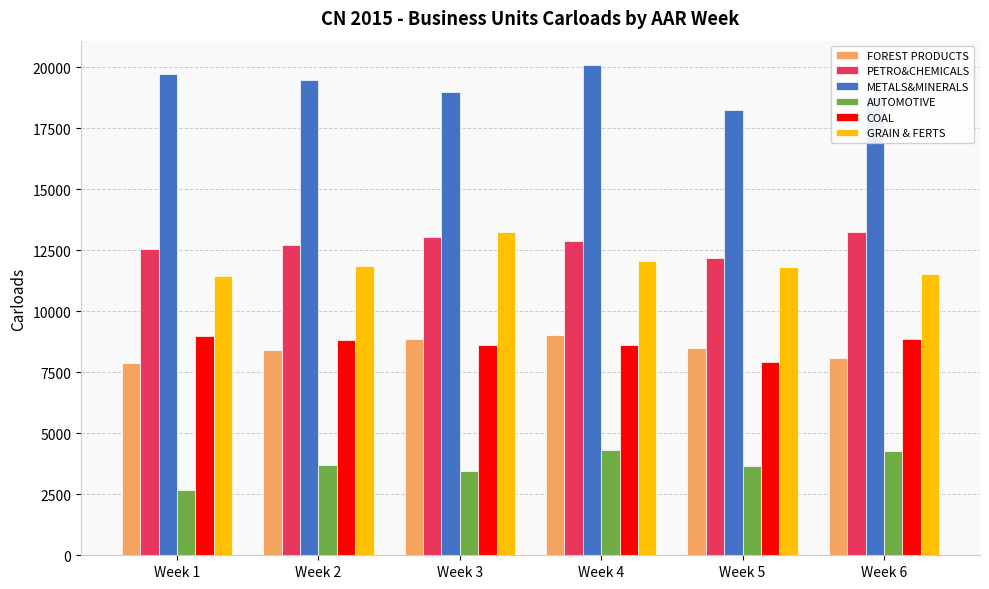

How many groups of bars are there?

6